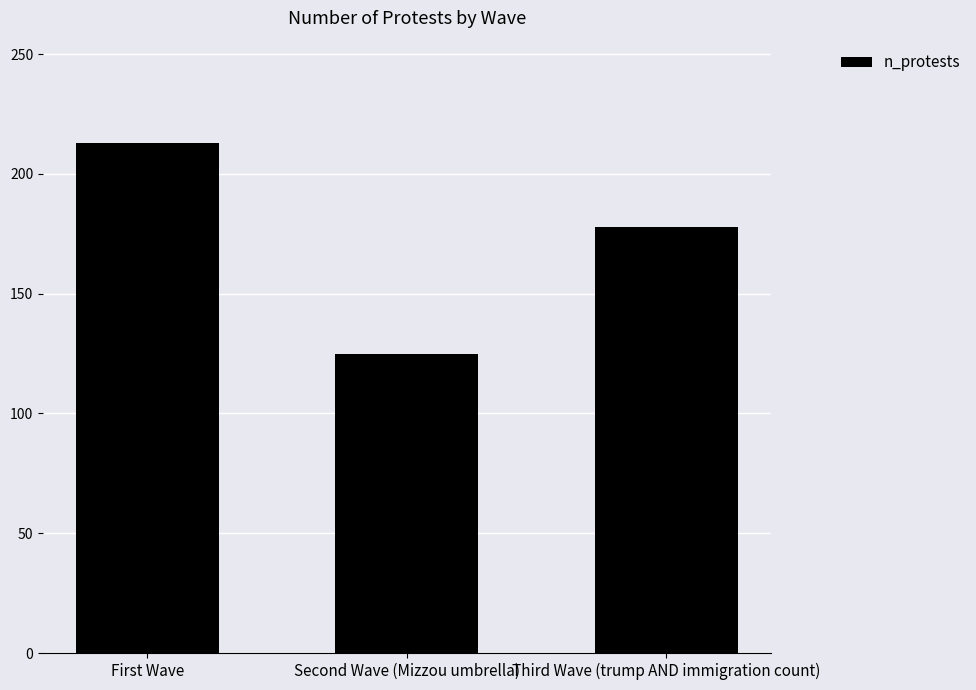

Is it true that the value at First Wave is 51?

False